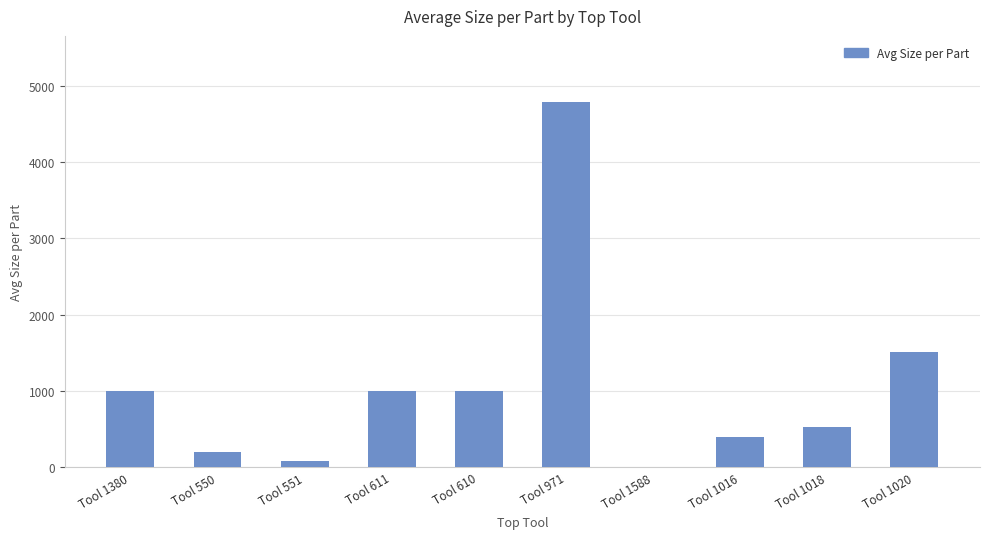

What is the change in value from Tool 1588 to Tool 1016?

+398.7